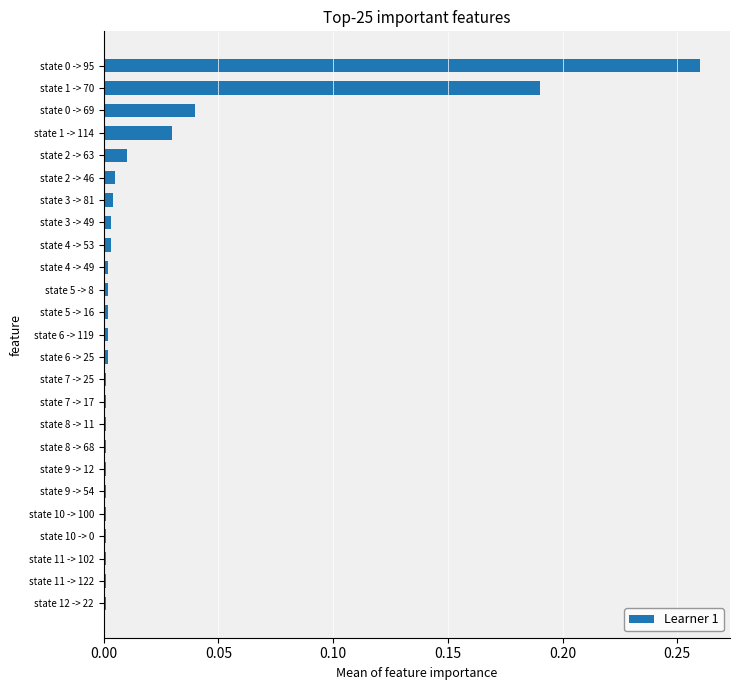

Between state 1 -> 114 and state 2 -> 63, which is larger?

state 1 -> 114